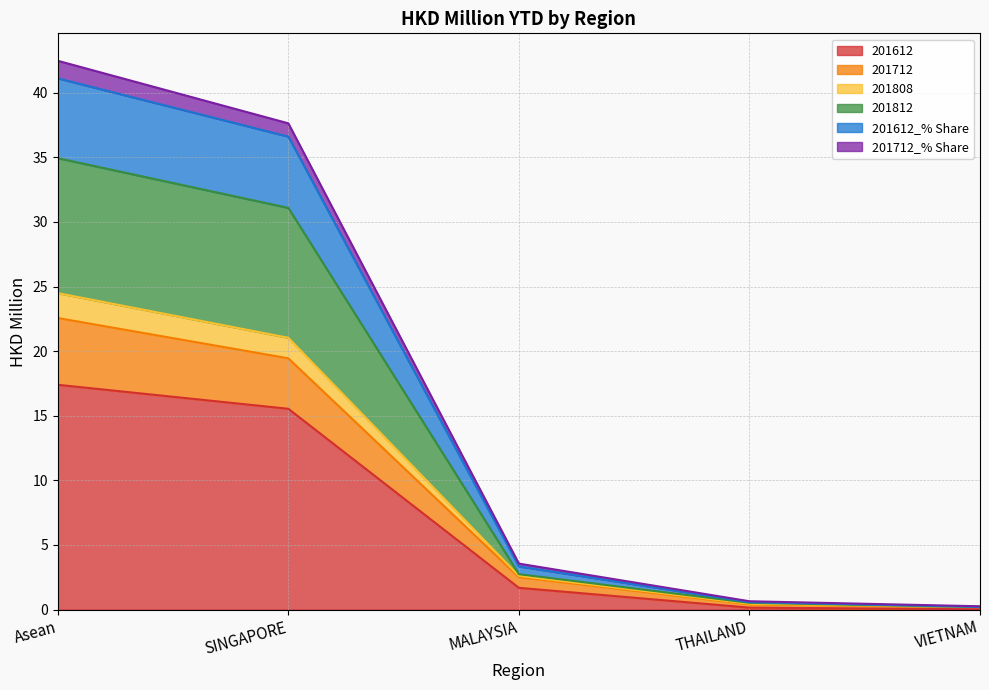

What is the label of the 1st point from the right?

VIETNAM